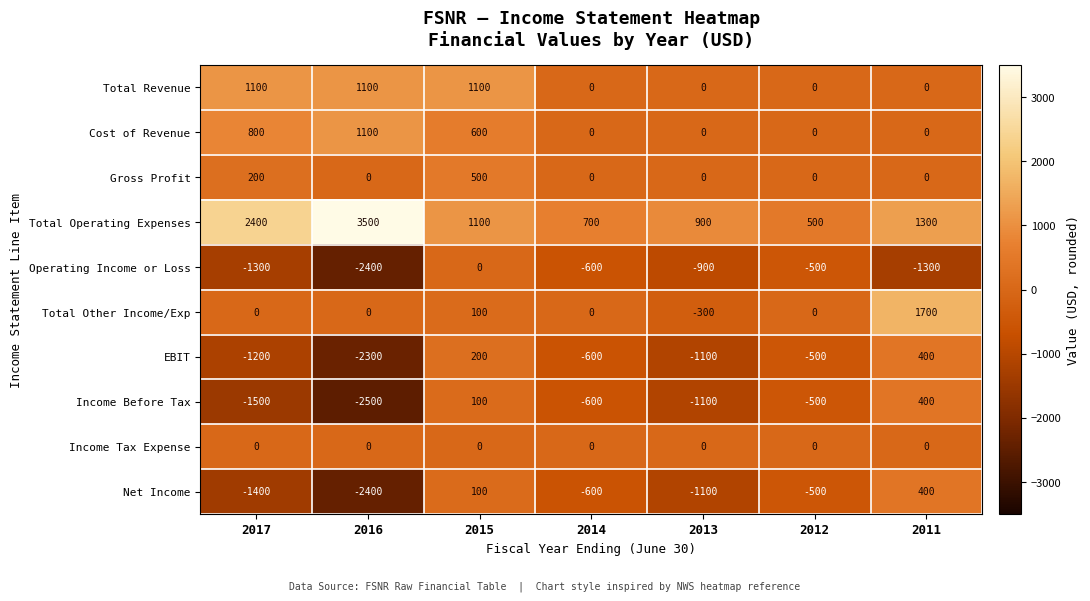

How many data points in Income Before Tax are above -600?

3